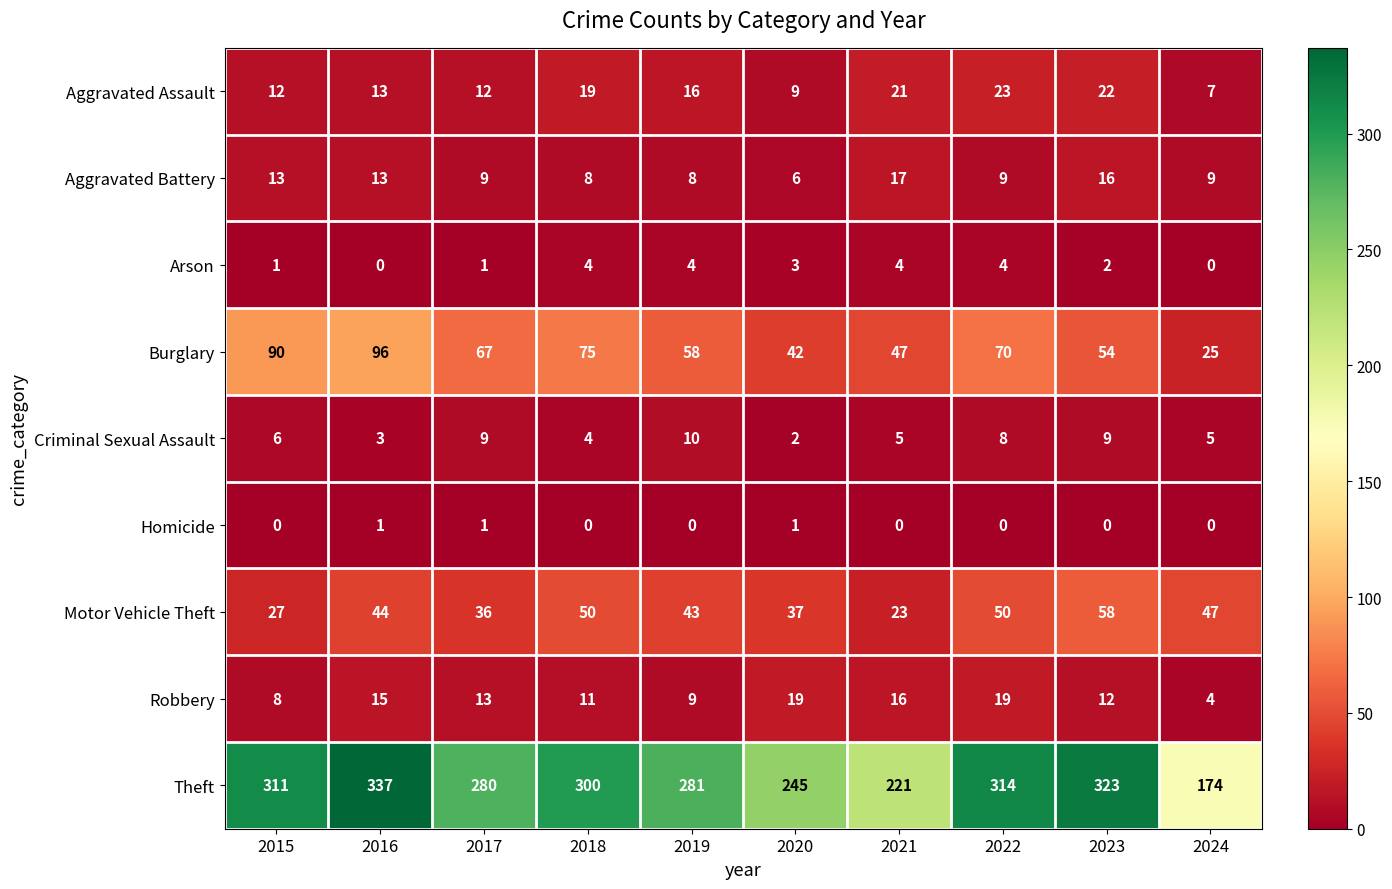

List the series in order of their peak value, lowest first.

Homicide, Arson, Criminal Sexual Assault, Aggravated Battery, Robbery, Aggravated Assault, Motor Vehicle Theft, Burglary, Theft